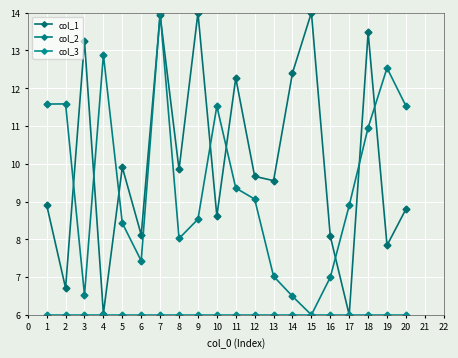

What is the difference between the col_1 values at 13 and 16?

1.5